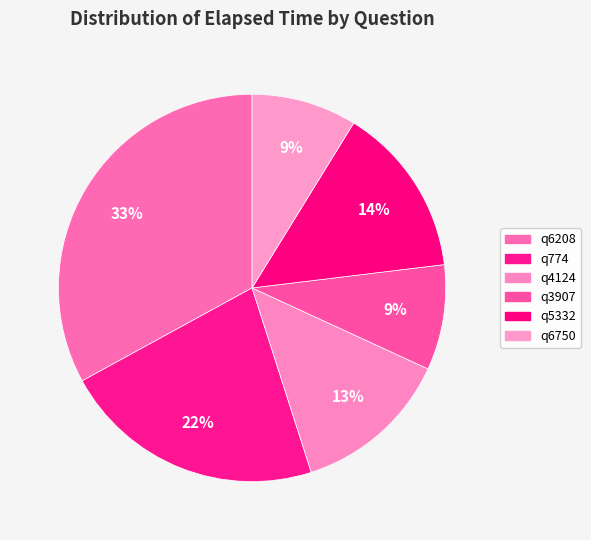

To the nearest percent, what is the difference between the q3907 and q5332 slice percentages?

5%